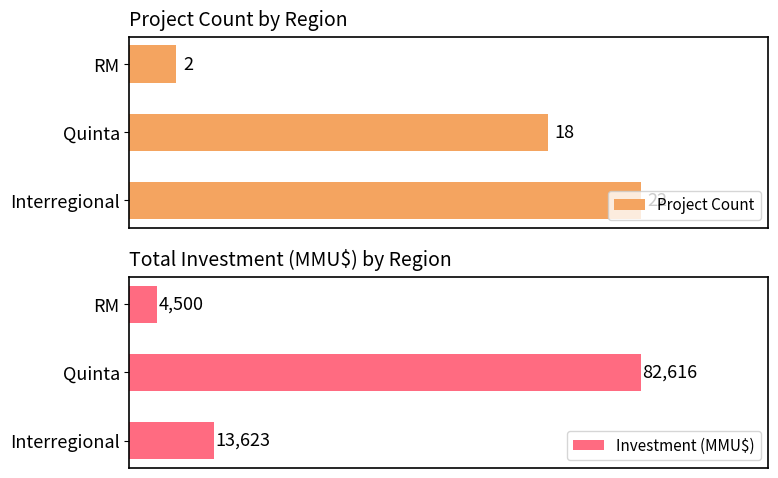

Reading left to right, list all the values displayed in this chart.

Project Count: 22	18	2
Investment (MMU$): 13623	82616	4500